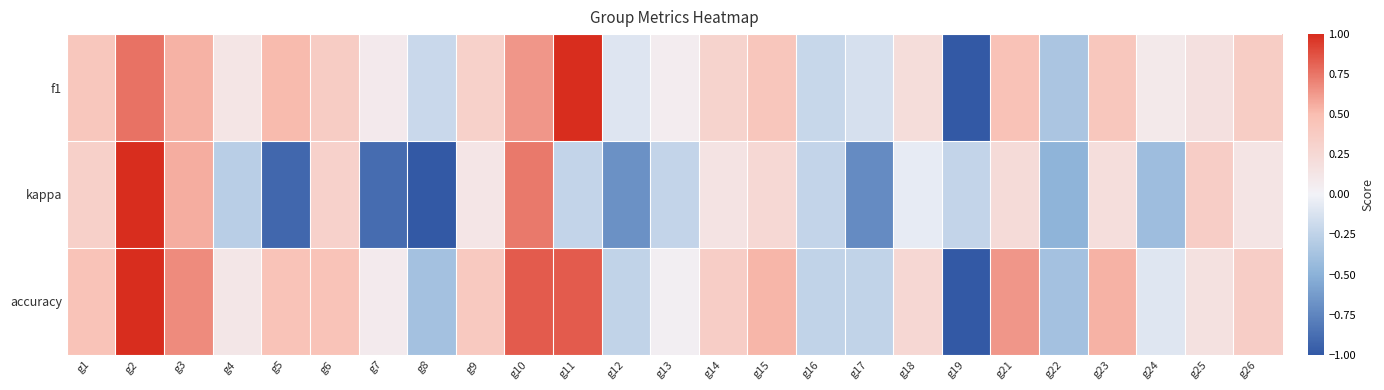

List the series in order of their peak value, lowest first.

f1, kappa, accuracy